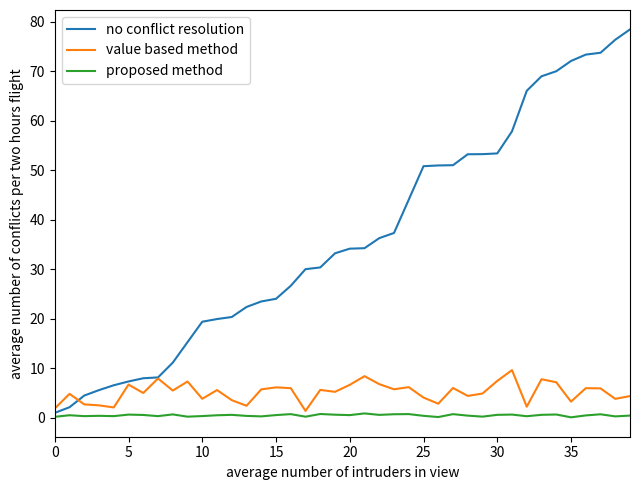

Which series has the widest spread of values?

no conflict resolution